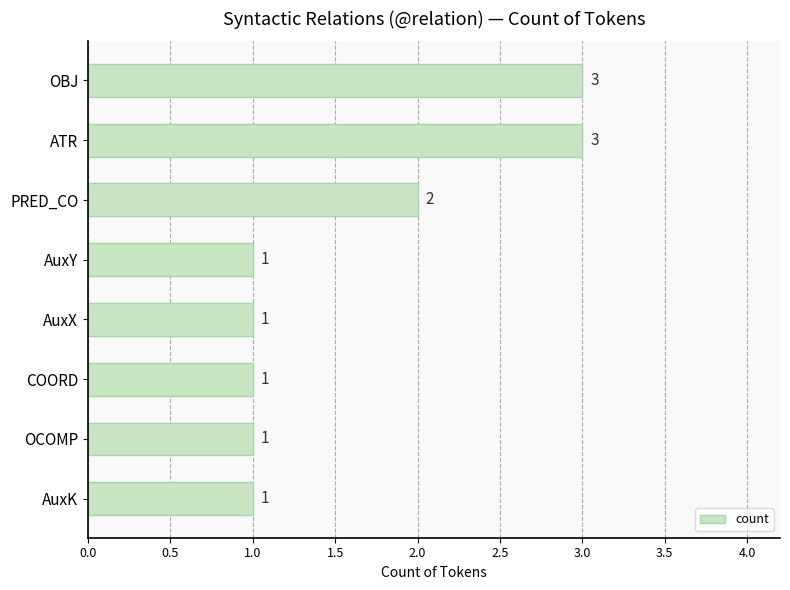

How many categories are shown in the chart?

8